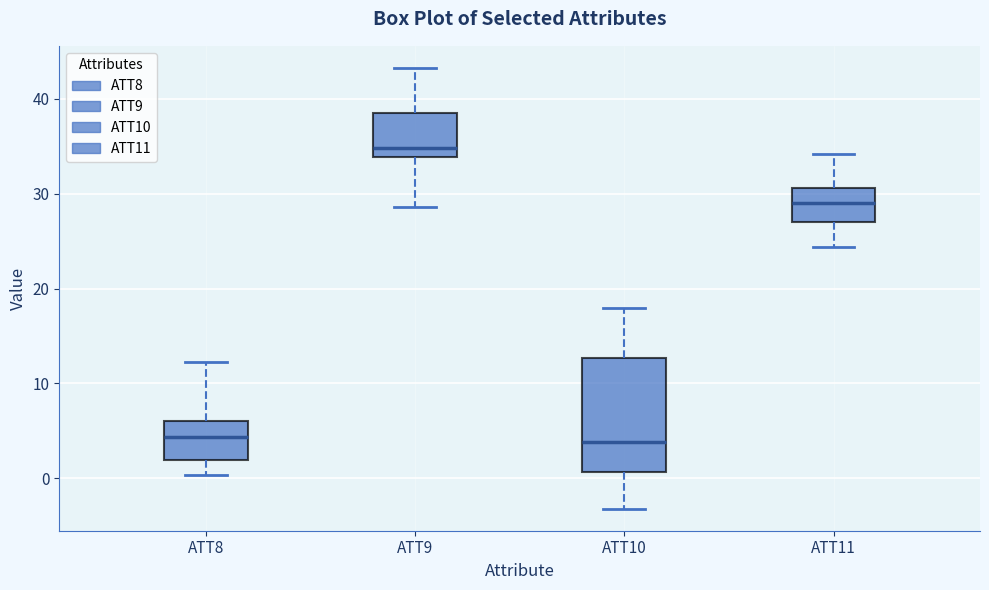

Comparing the boxes themselves (not the whiskers), which one is the tallest?

ATT10